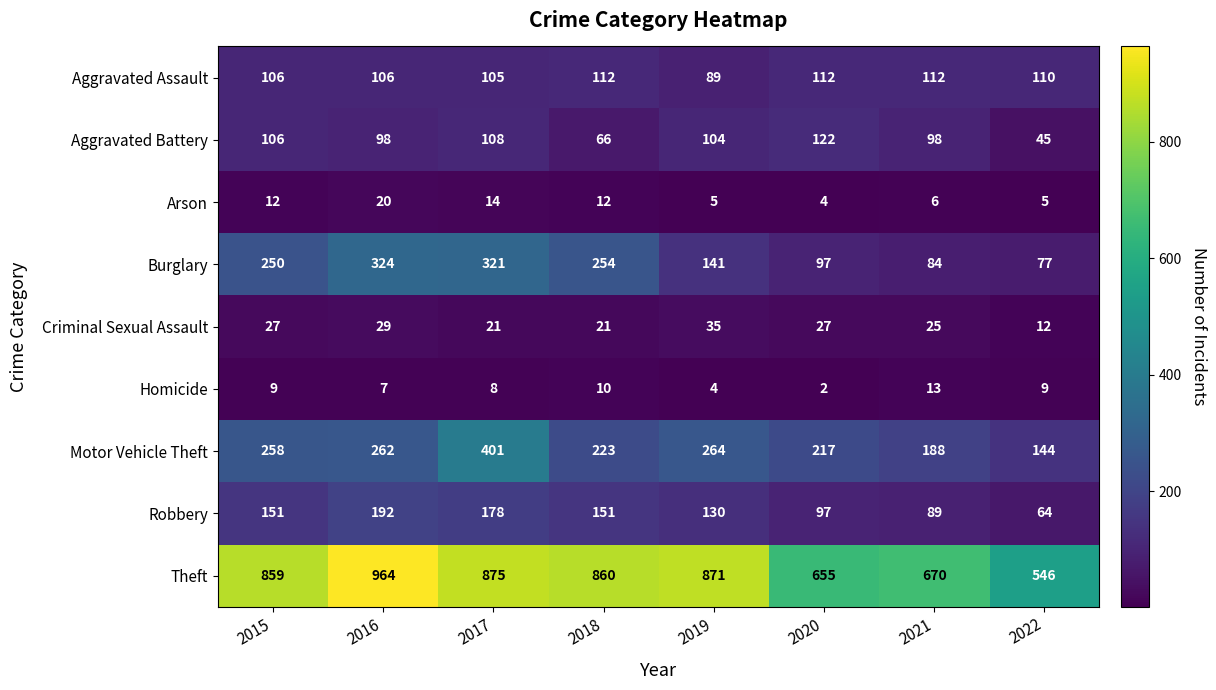

Which series has the largest range (max minus min)?

Theft